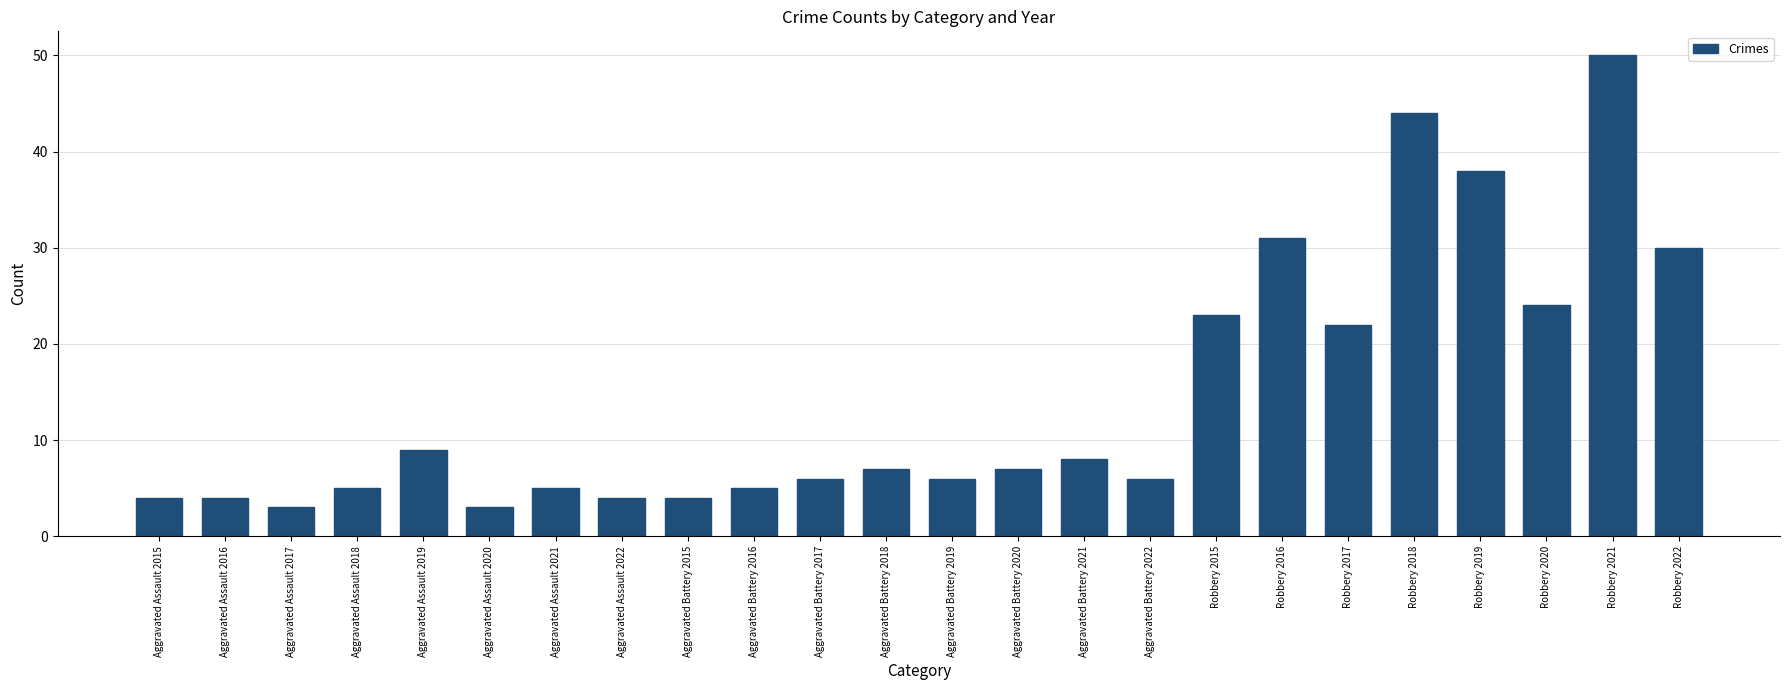

Where does the data first go above 7?

Aggravated Assault 2019